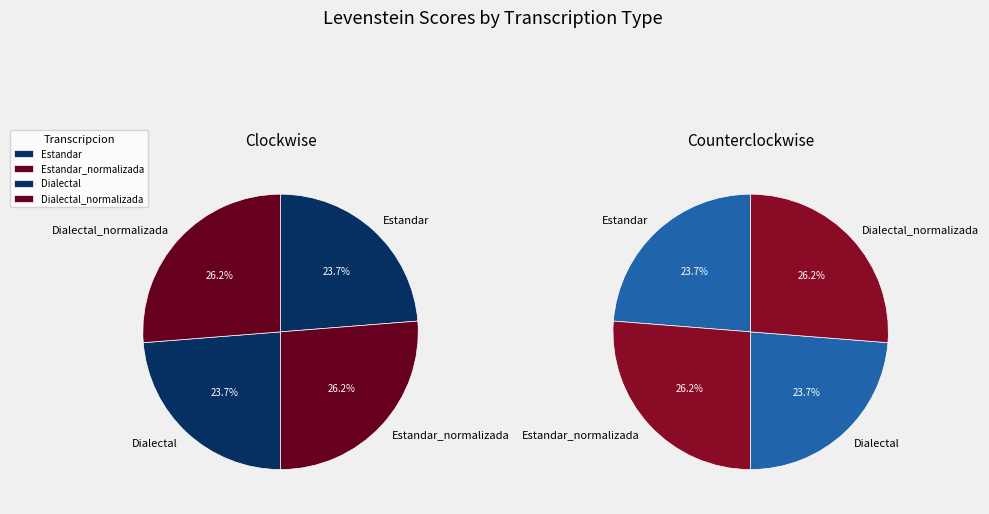

Which slice is the largest?

Estandar_normalizada